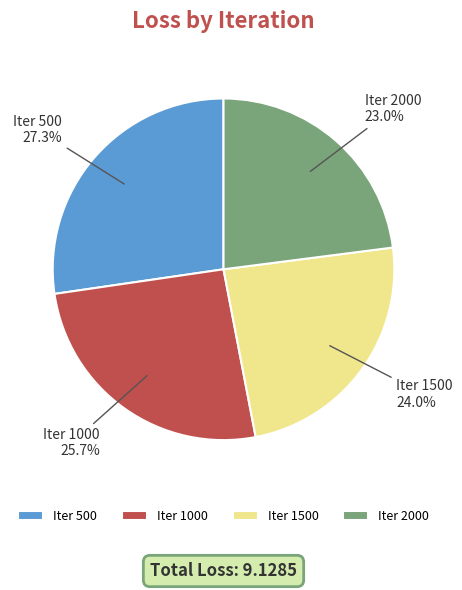

Does Iter 1500 represent more than half of the total?

No